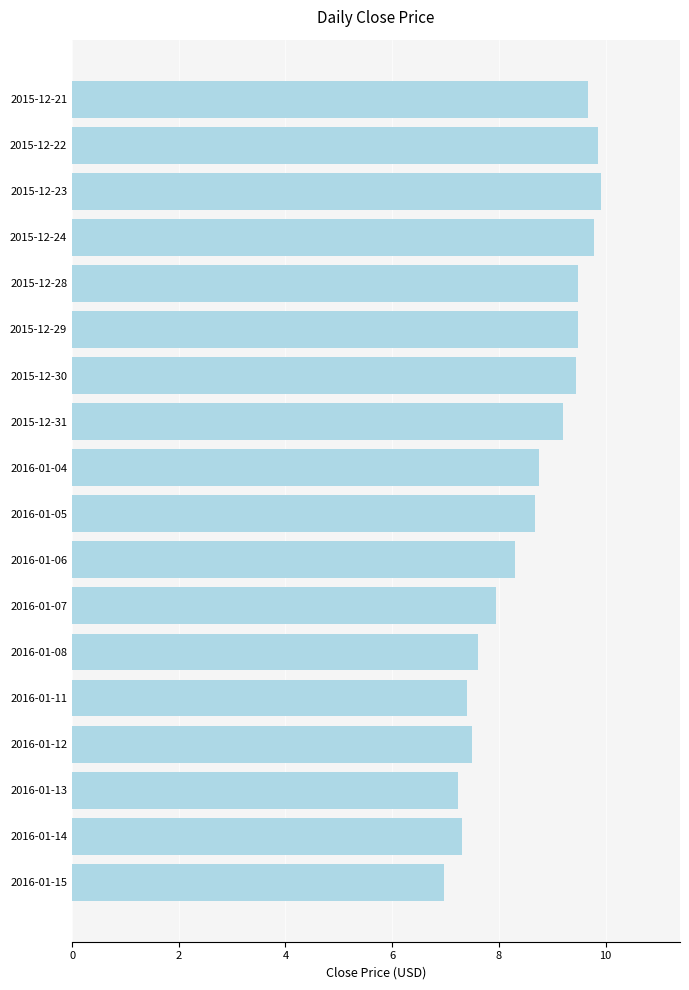

What is the change in value from 2016-01-05 to 2016-01-08?

-1.1